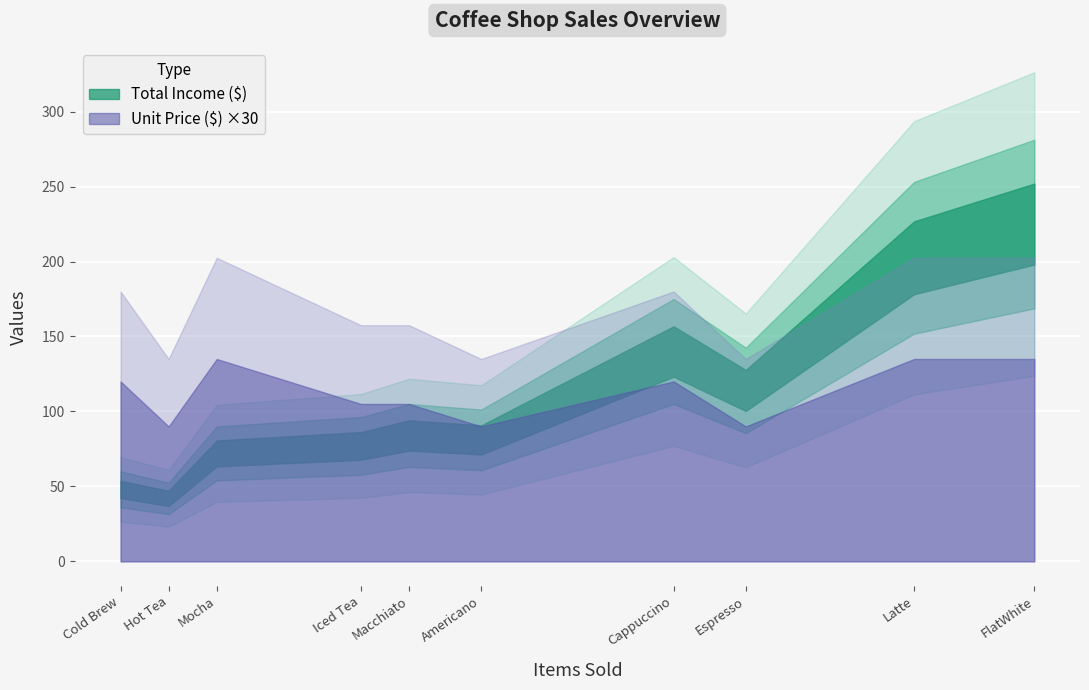

What is the highest value of the Total Income ($) series?

225.0